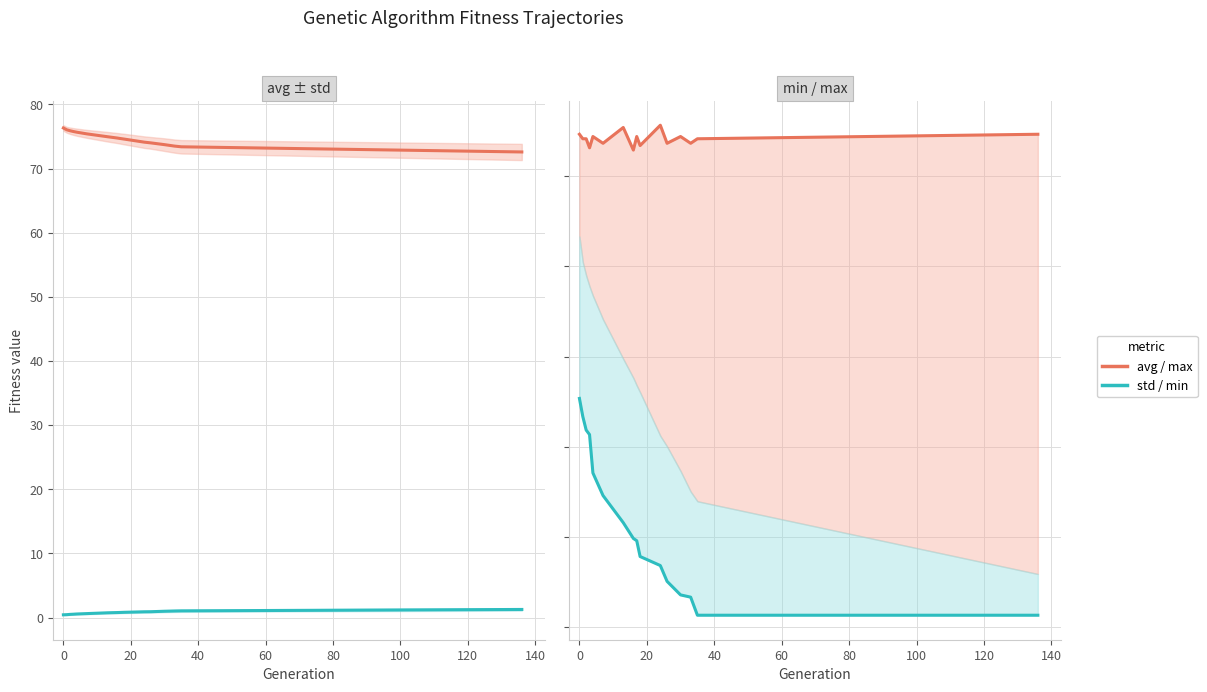

The avg series shows 37.7 at 40. True or false?

False